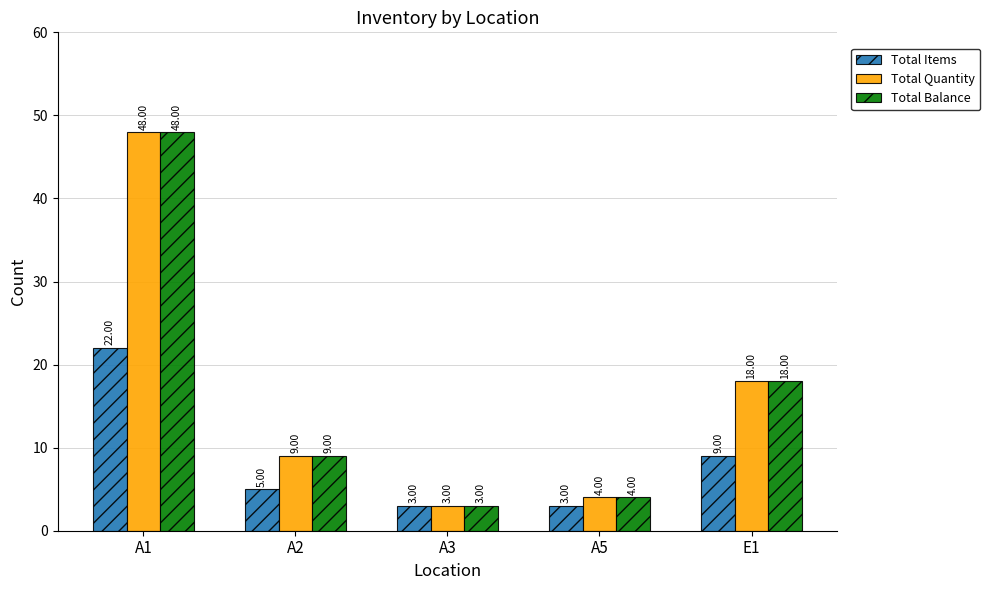

At which label does Total Quantity first exceed 9?

A1